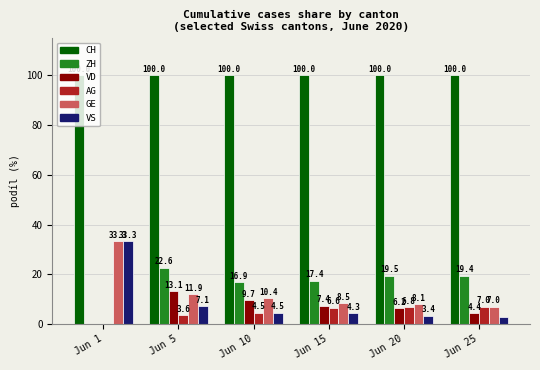

At which label does GE reach its peak?

Jun 1